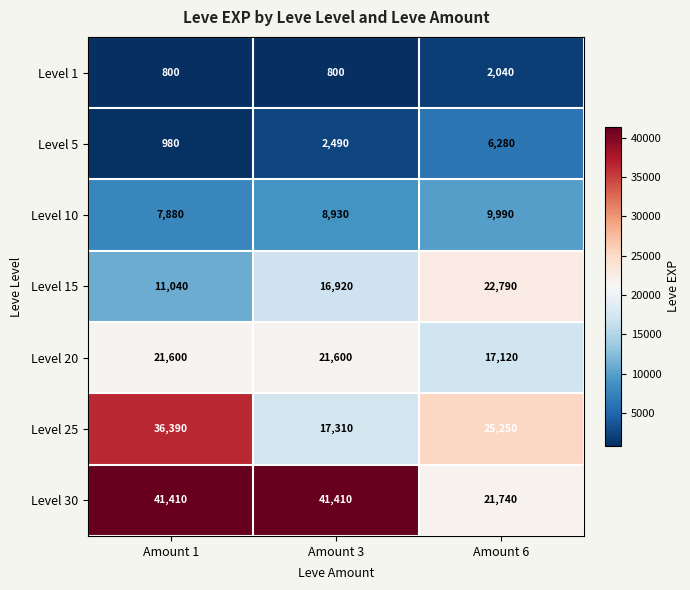

Which series changed the most between Amount 3 and Amount 6?

Level 30